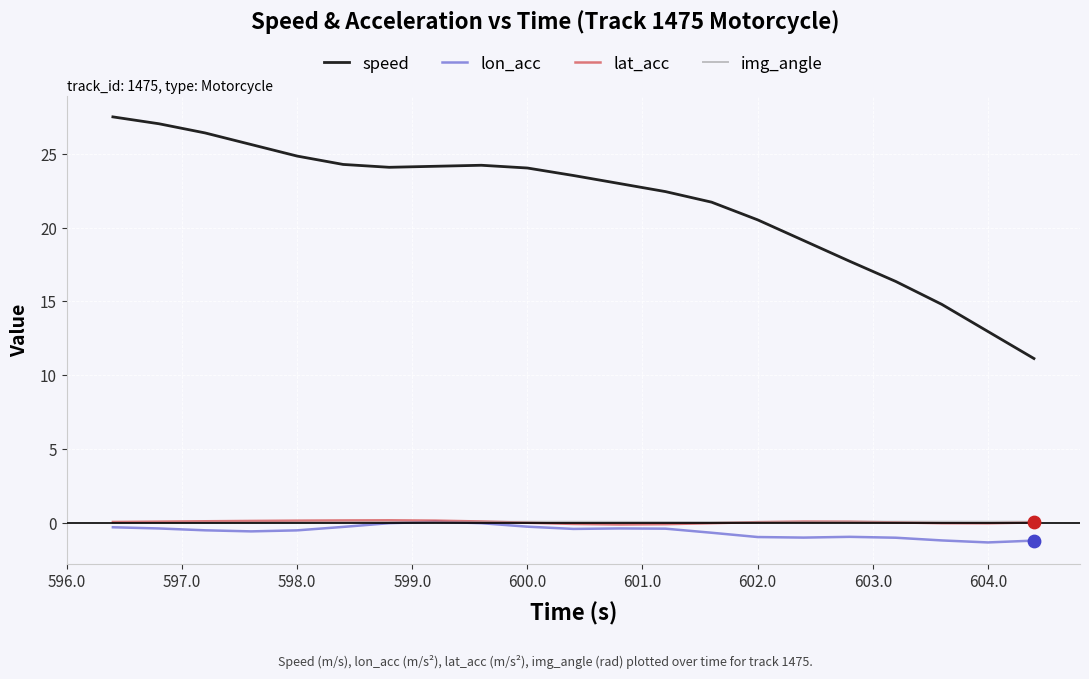

What is the maximum value for speed?

27.5